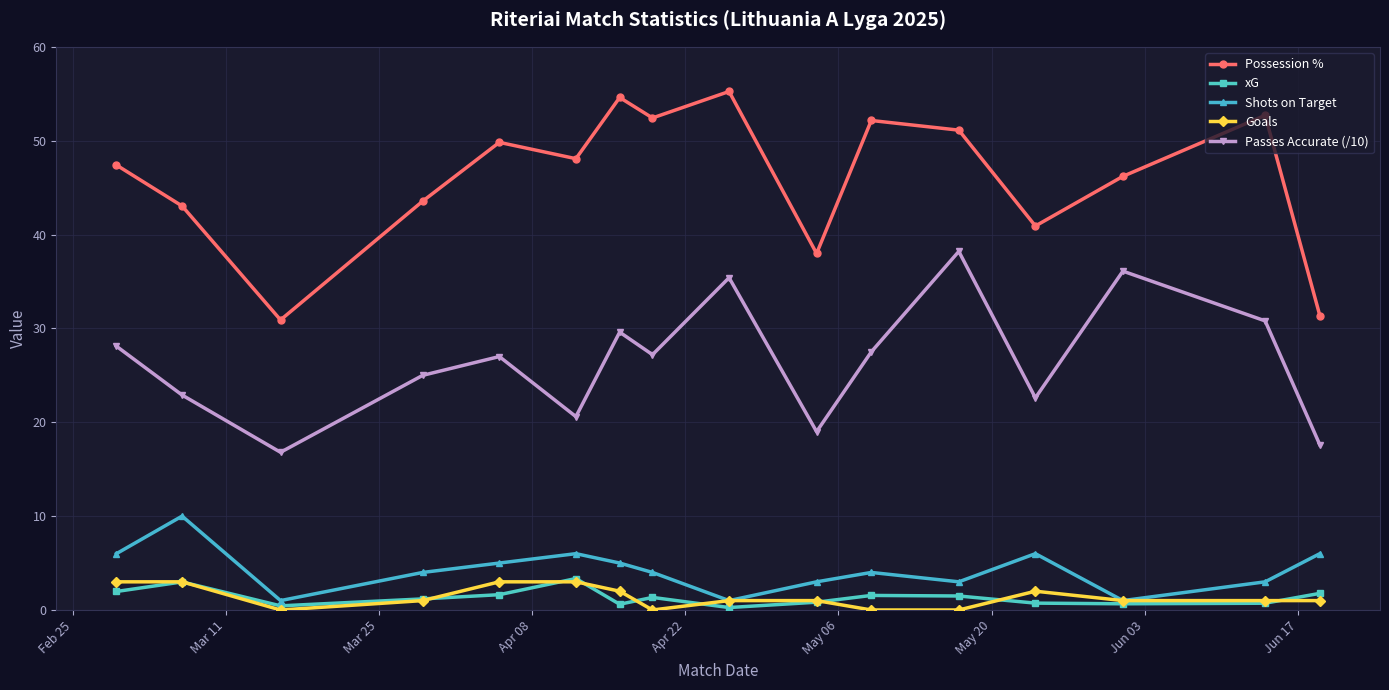

How many data points does each series have?

16